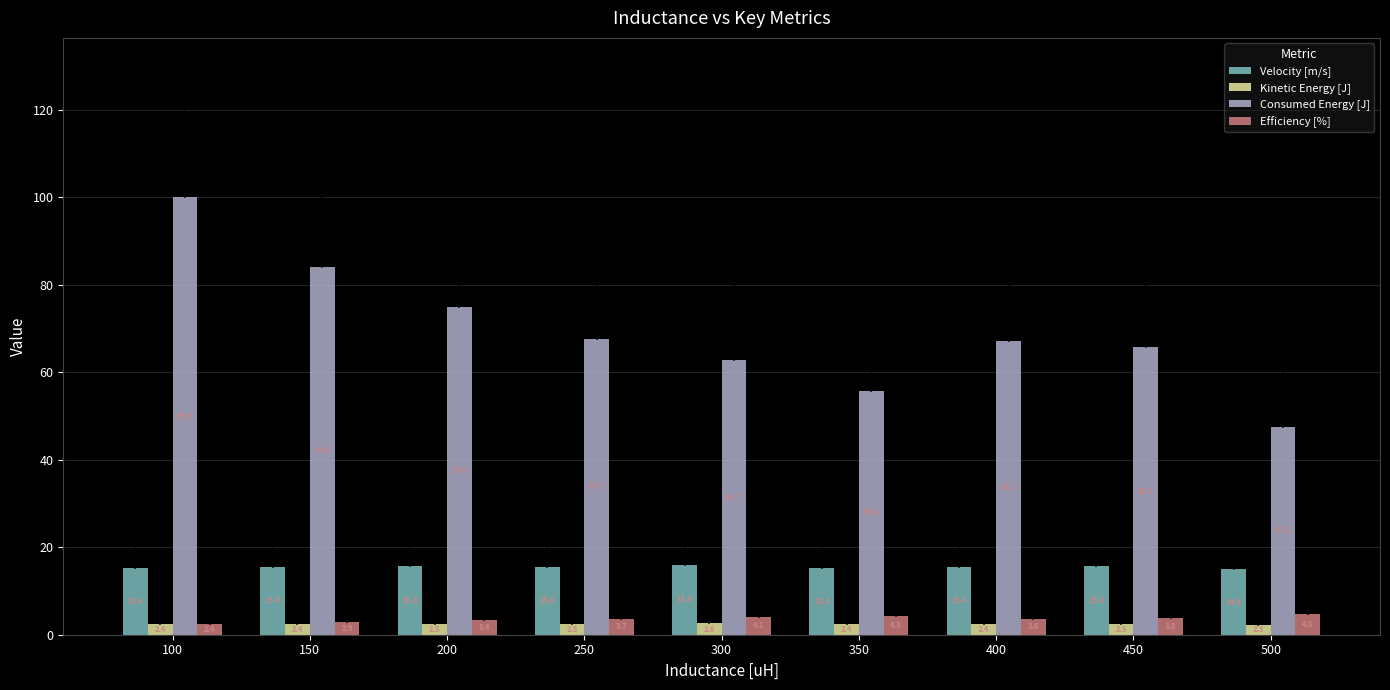

Which category has the lowest value in the Velocity [m/s] series?

500